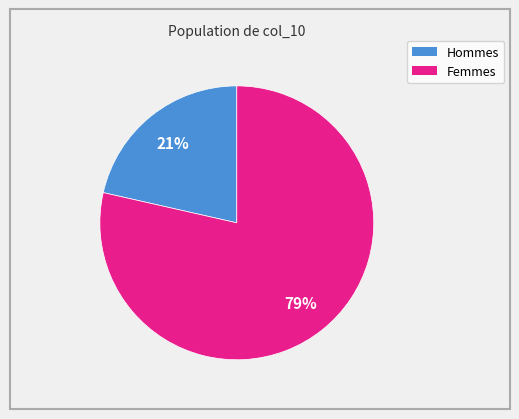

Does any single category account for the majority?

Yes